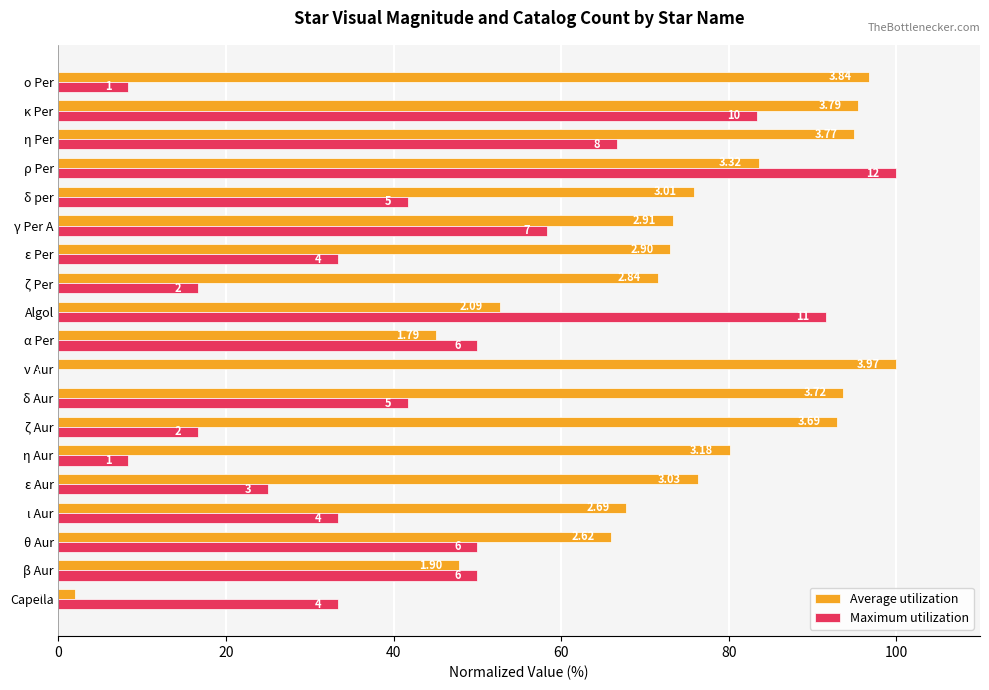

Which series has the widest spread of values?

Maximum utilization